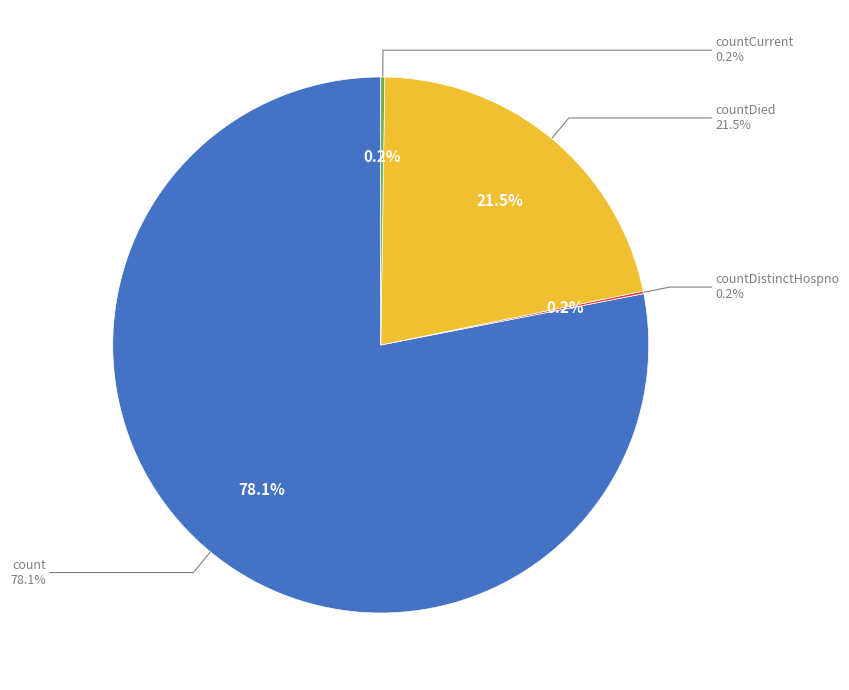

Is it true that count is 78% of the pie?

True